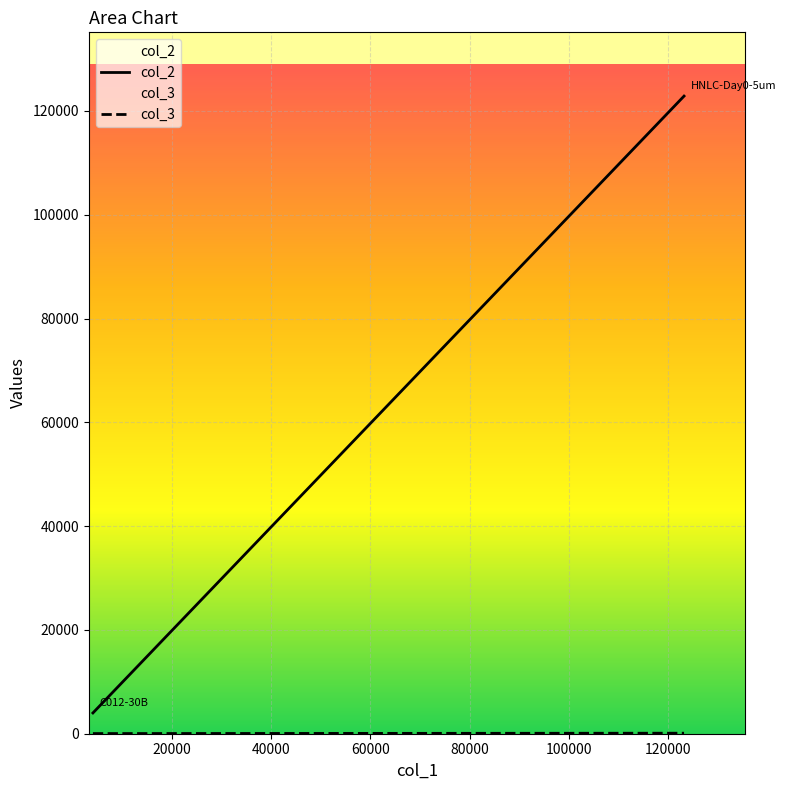

Which series has the largest range (max minus min)?

col_2